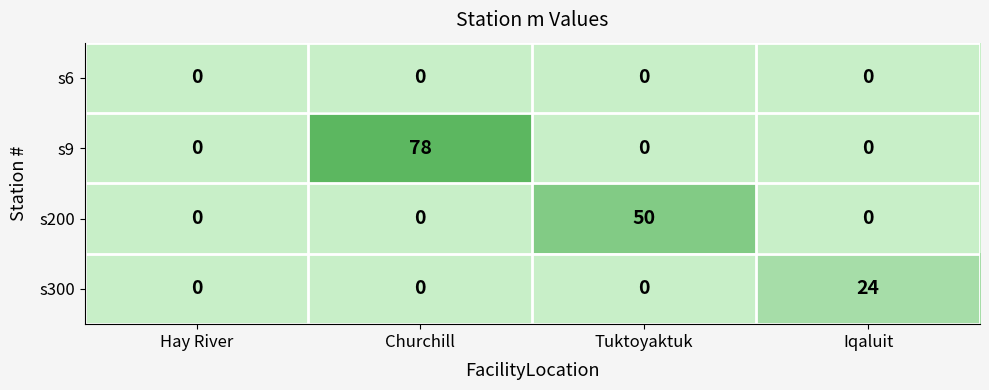

What is the difference between the maximum and minimum values in the s200 series?

50